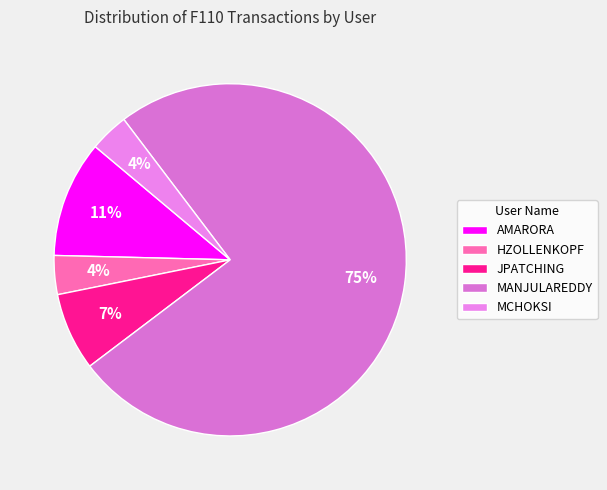

The MANJULAREDDY slice represents 75% of the pie. True or false?

True